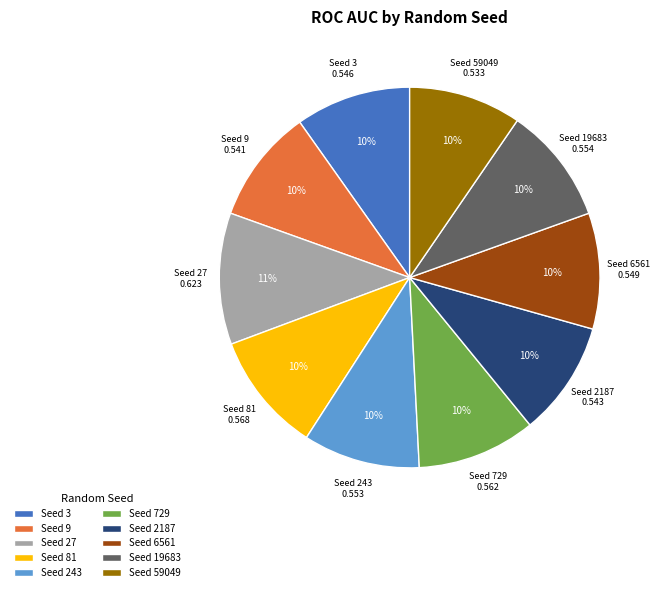

To the nearest percent, what percentage of the pie is Seed 729?

10%